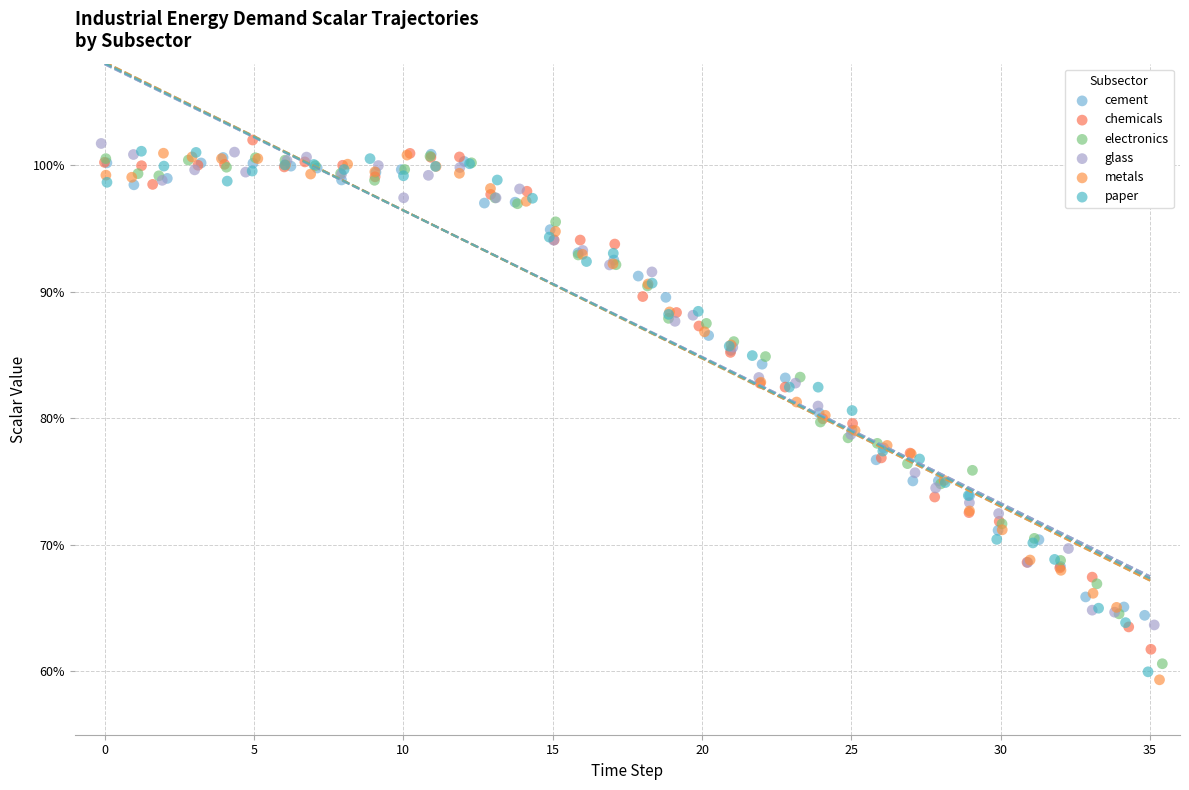

Which series has the largest Y range (max minus min)?

metals